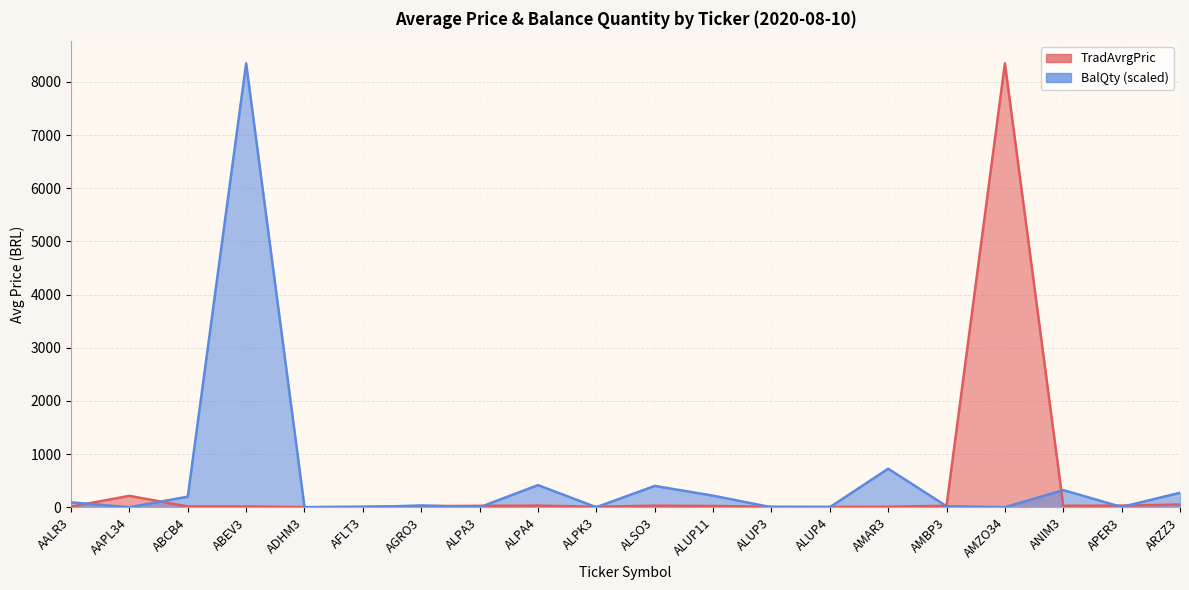

Reading left to right, what are all the values shown in this chart?

TradAvrgPric: AALR3=11.1	AAPL34=214.8	ABCB4=14.5	ABEV3=14.2	ADHM3=2.3	AFLT3=10.7	AGRO3=21.1	ALPA3=26.2	ALPA4=30.6	ALPK3=9.6	ALSO3=28.8	ALUP11=24.0	ALUP3=9.7	ALUP4=7.1	AMAR3=7.8	AMBP3=28.7	AMZO34=8350.2	ANIM3=26.6	APER3=31.5	ARZZ3=51.8
BalQty: AALR3=91.6	AAPL34=0.7	ABCB4=198.3	ABEV3=8350.2	ADHM3=0.0	AFLT3=0.0	AGRO3=33.5	ALPA3=0.0	ALPA4=416.0	ALPK3=0.6	ALSO3=401.0	ALUP11=217.5	ALUP3=0.1	ALUP4=0.0	AMAR3=724.6	AMBP3=20.4	AMZO34=0.0	ANIM3=322.5	APER3=5.7	ARZZ3=272.6